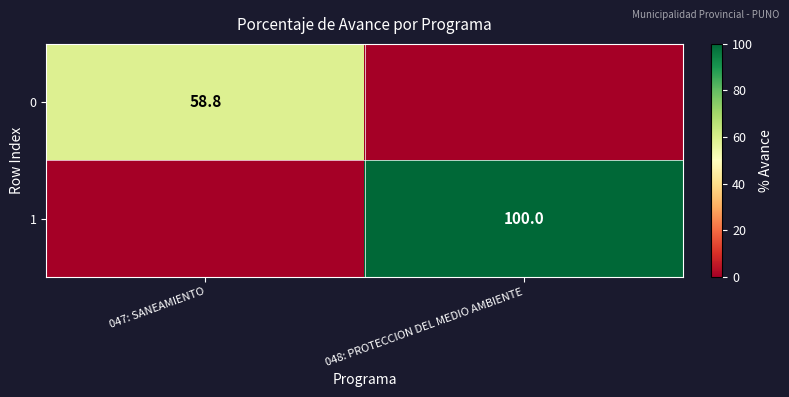

Count the number of categories in the chart.

2